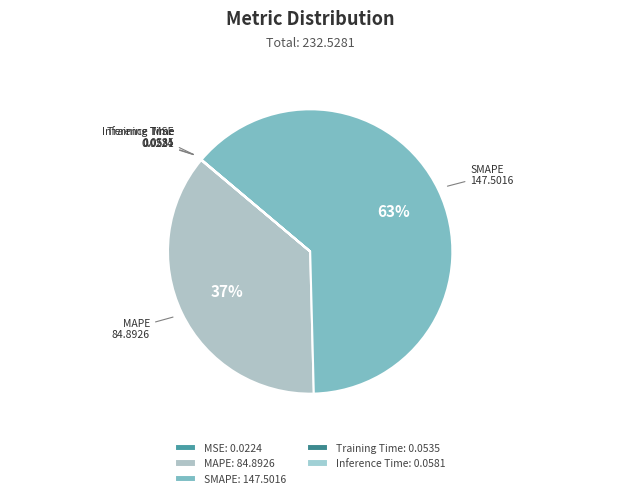

Is the sum of MAPE and SMAPE greater than half?

Yes